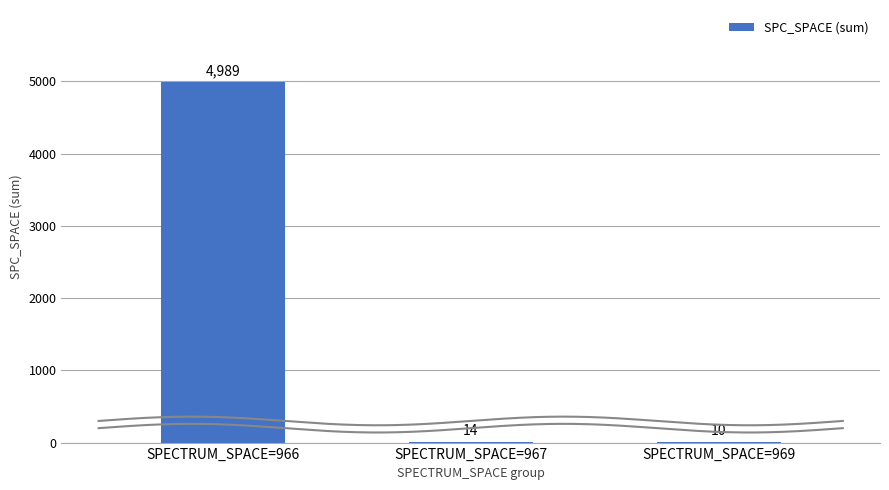

What is the change in value from SPECTRUM_SPACE=967 to SPECTRUM_SPACE=969?

-4